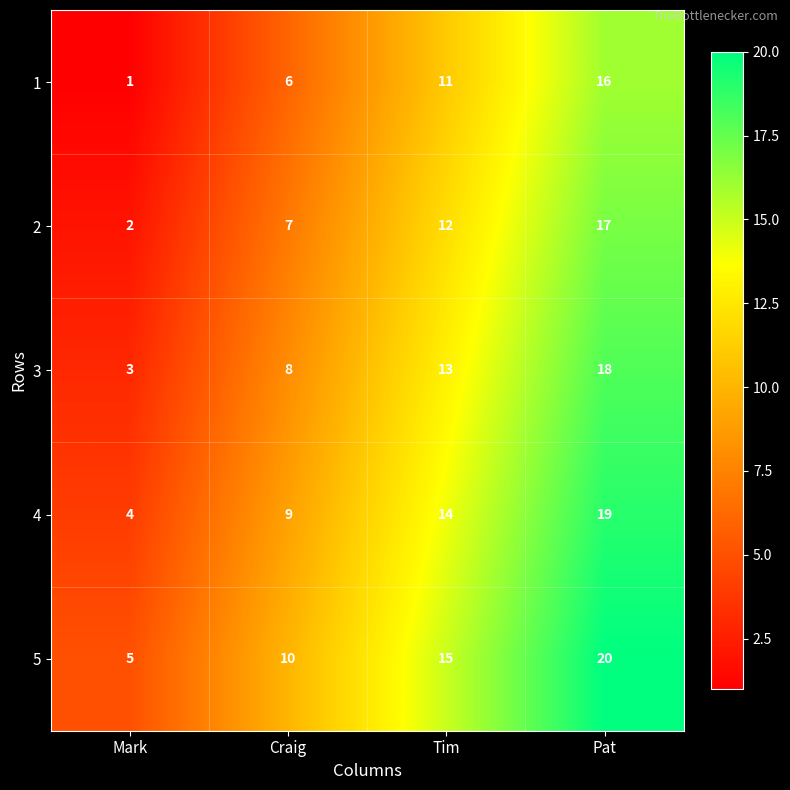

Rank the series by their maximum value, from highest to lowest.

5, 4, 3, 2, 1